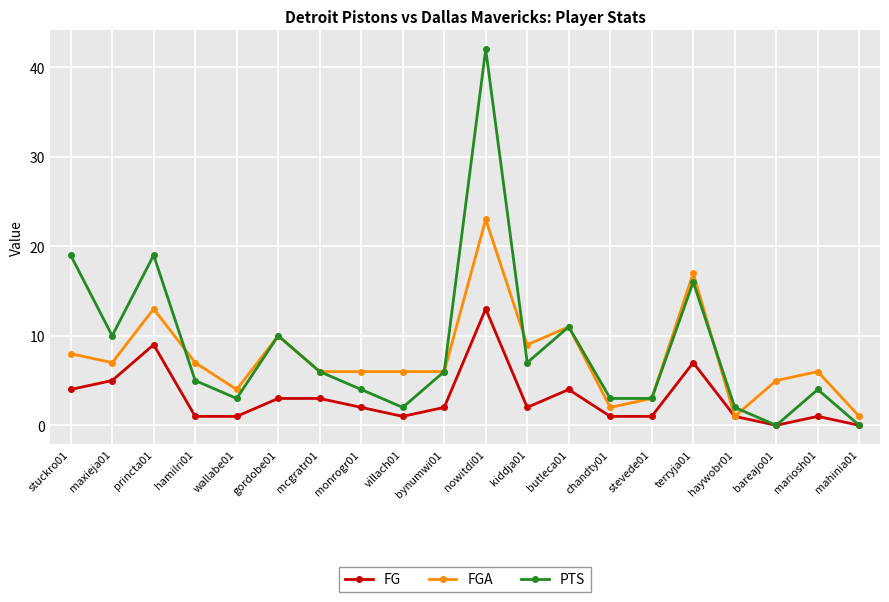

List the series in order of their peak value, highest first.

PTS, FGA, FG